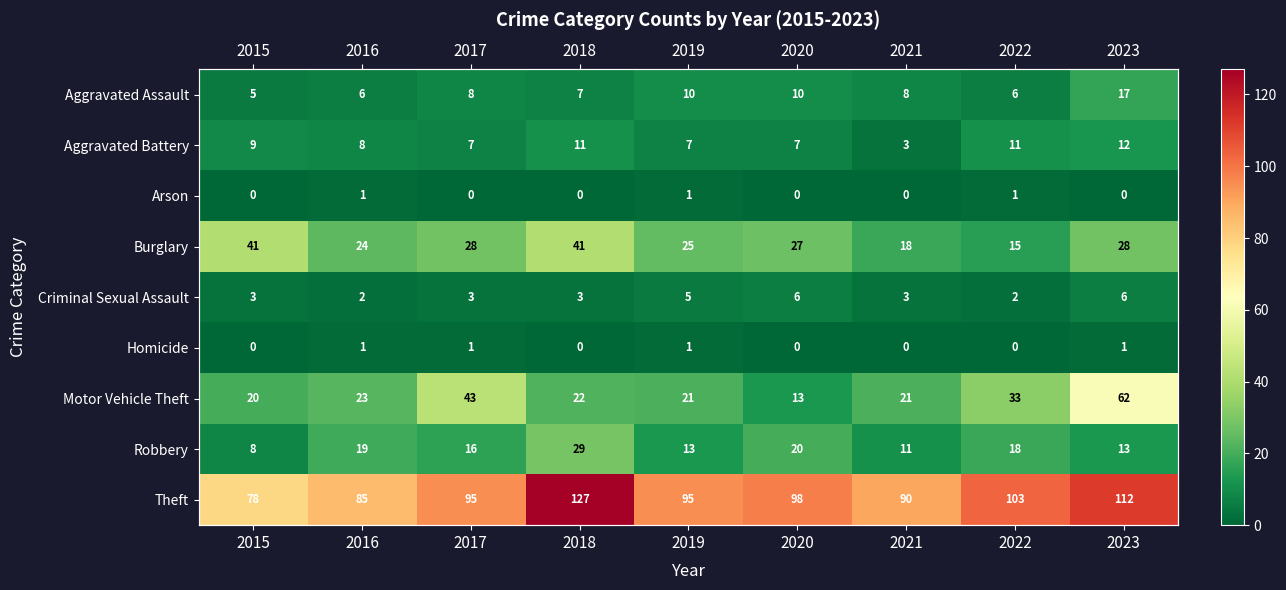

What value does the Aggravated Battery series have at 2020?

7